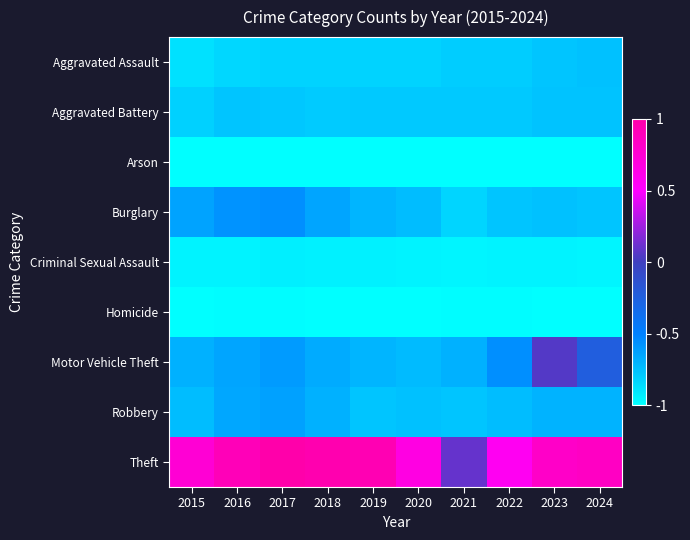

Between 2021 and 2022, which series saw the biggest shift?

Theft